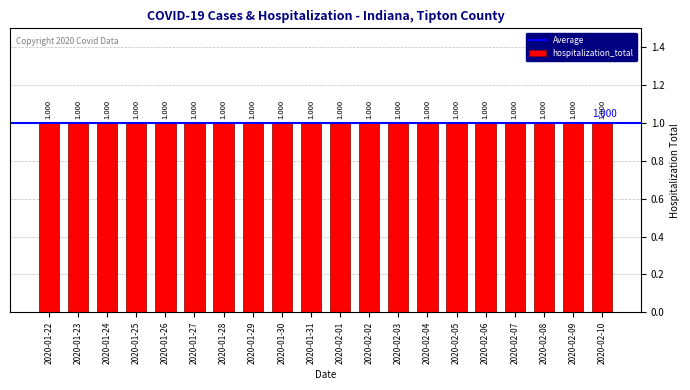

What is the label of the 5th bar from the right?

2020-02-06